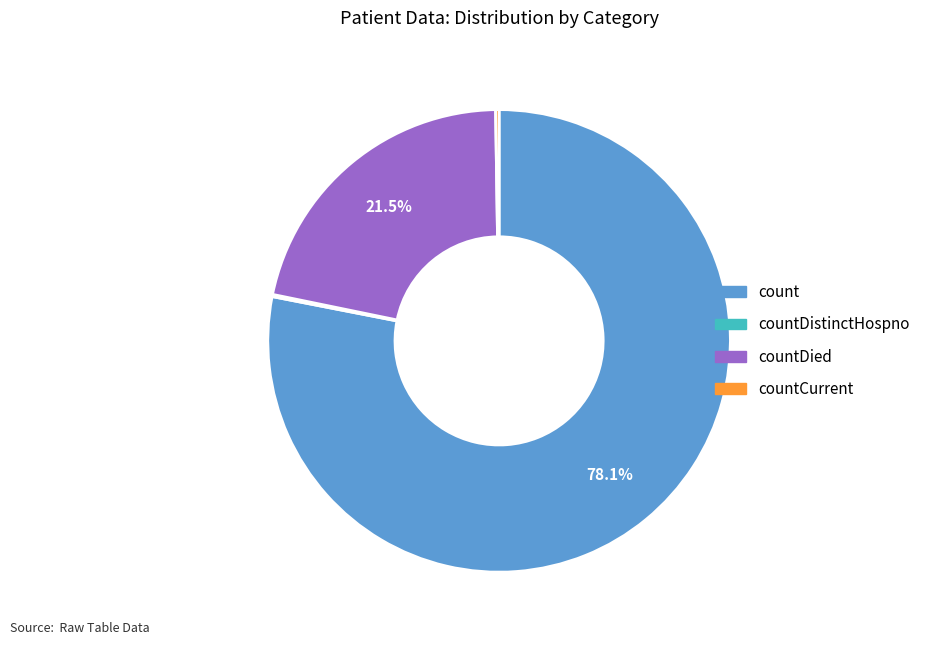

Does any single category account for the majority?

Yes